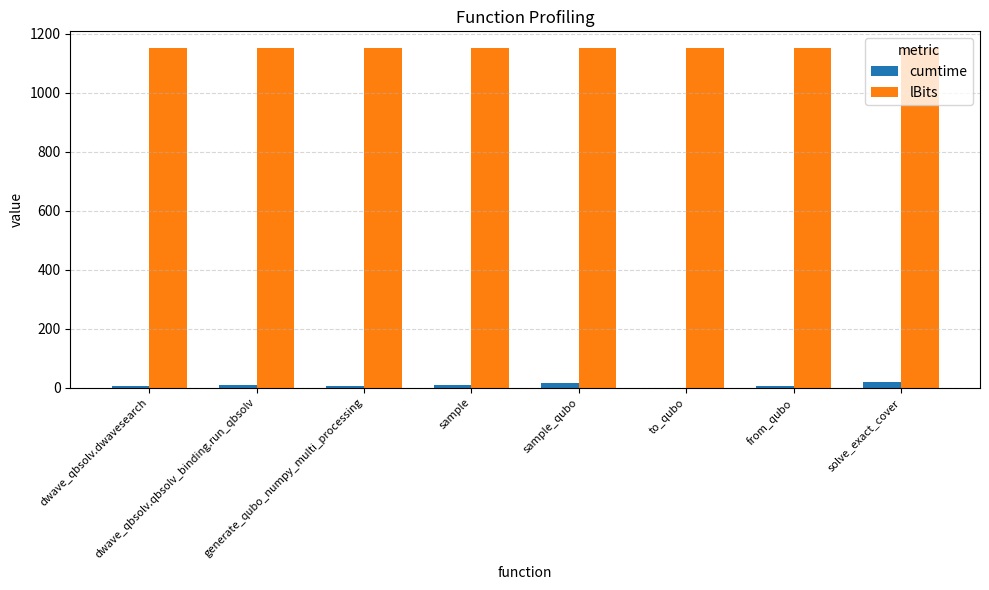

How many distinct data groups are displayed?

2